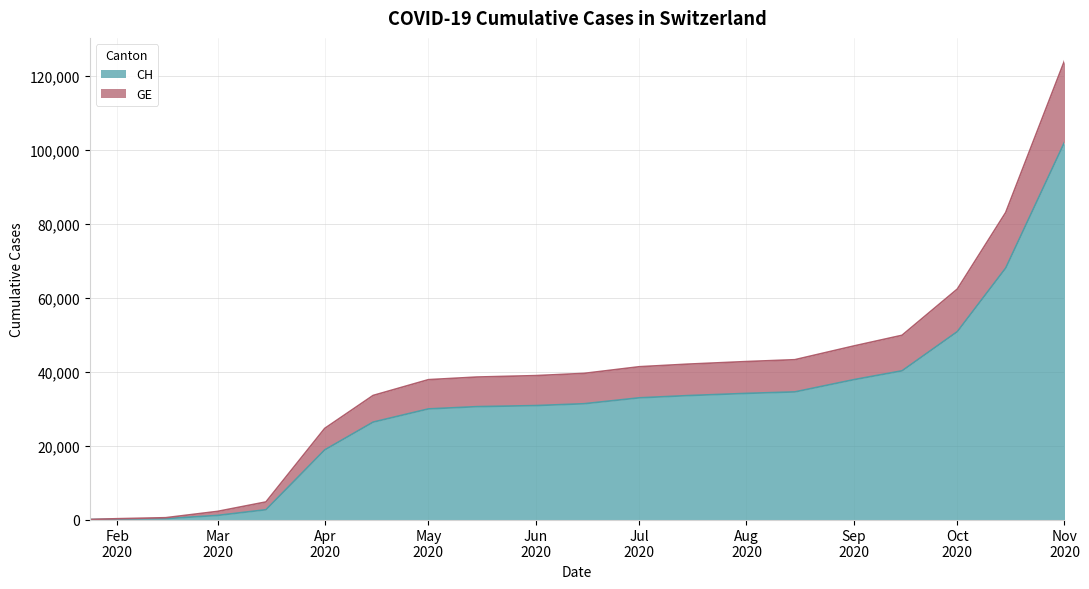

How many lines are shown in the chart?

2